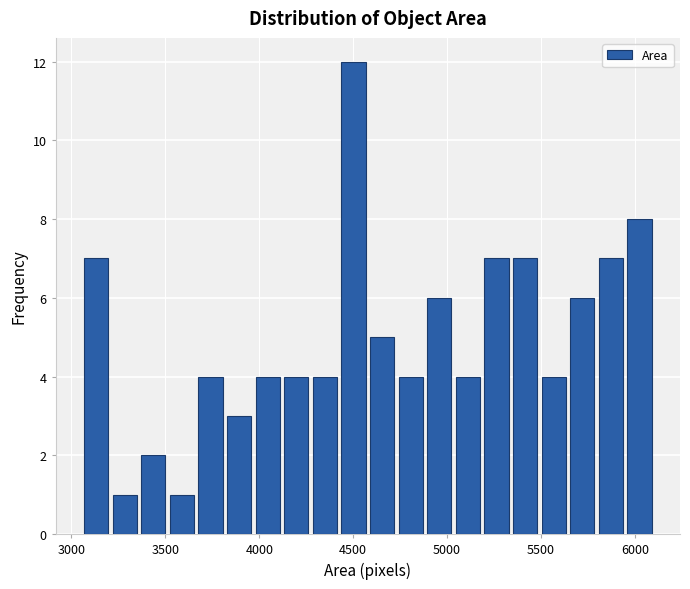

Around what value on the x-axis is the tallest bar? Give the approximate position of its centre, as read against the axis.

4500